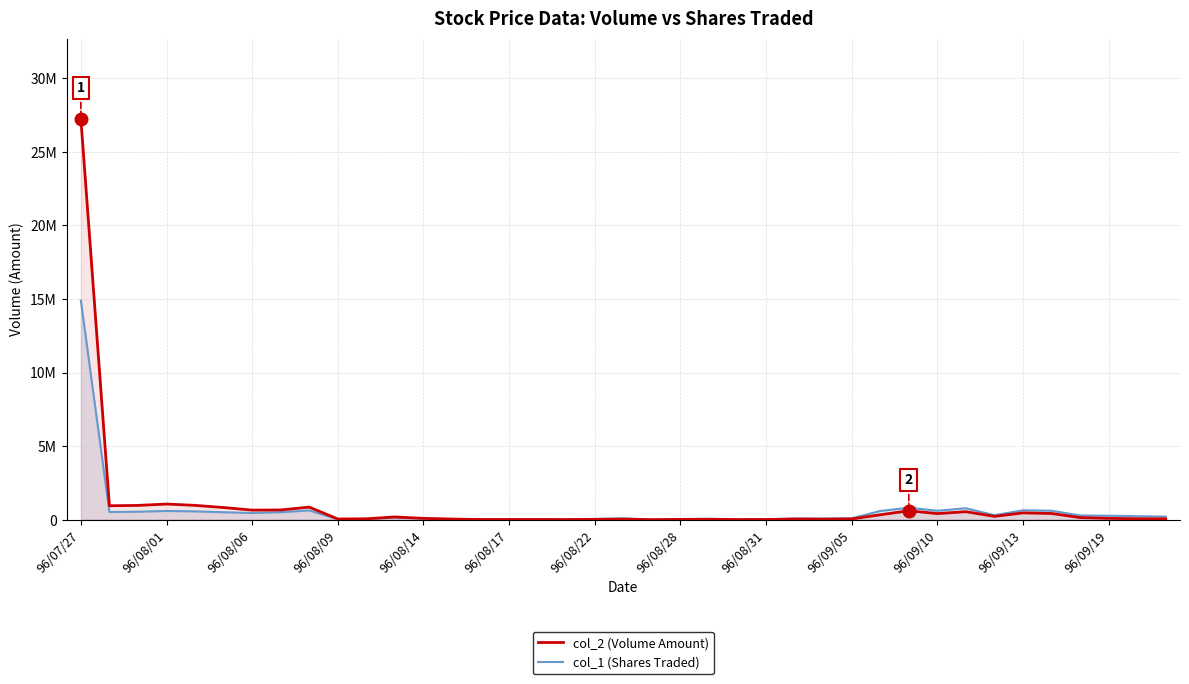

Which category has the highest value across all series?

96/07/27